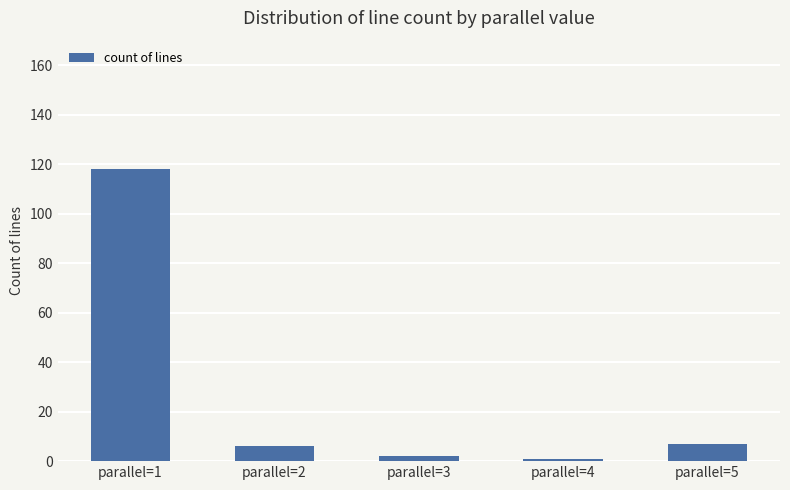

Reading left to right, extract all data points from this chart.

parallel=1=118	parallel=2=6	parallel=3=2	parallel=4=1	parallel=5=7